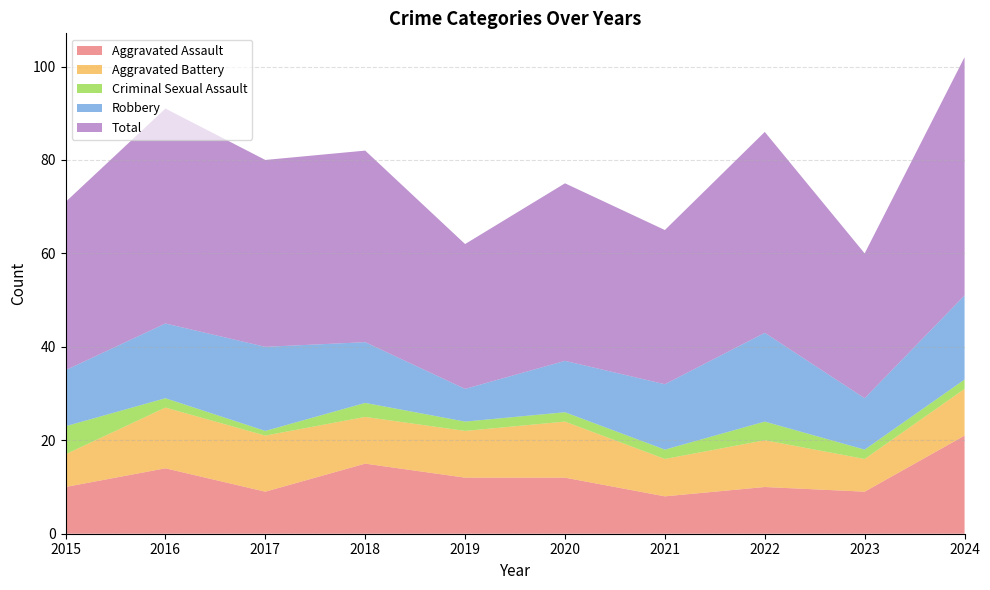

Reading right to left, what are all the values shown in this chart?

Aggravated Assault: 2024=21	2023=9	2022=10	2021=8	2020=12	2019=12	2018=15	2017=9	2016=14	2015=10
Aggravated Battery: 2024=10	2023=7	2022=10	2021=8	2020=12	2019=10	2018=10	2017=12	2016=13	2015=7
Criminal Sexual Assault: 2024=2	2023=2	2022=4	2021=2	2020=2	2019=2	2018=3	2017=1	2016=2	2015=6
Robbery: 2024=18	2023=11	2022=19	2021=14	2020=11	2019=7	2018=13	2017=18	2016=16	2015=12
Total: 2024=51	2023=31	2022=43	2021=33	2020=38	2019=31	2018=41	2017=40	2016=46	2015=36